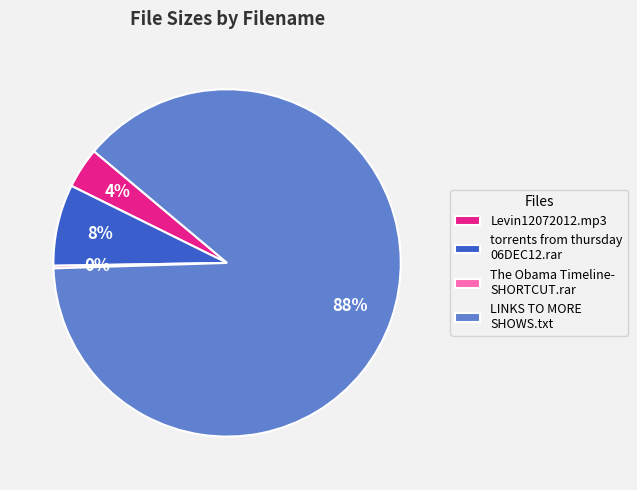

Is the sum of Levin12072012.mp3 and LINKS TO MORE SHOWS.txt greater than half?

Yes